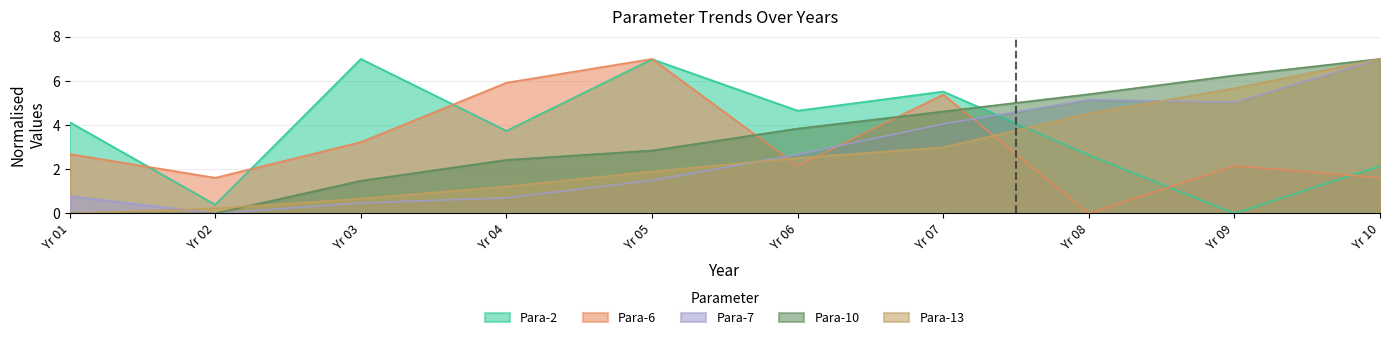

At which category is the sum across all series the highest?

Yr 10